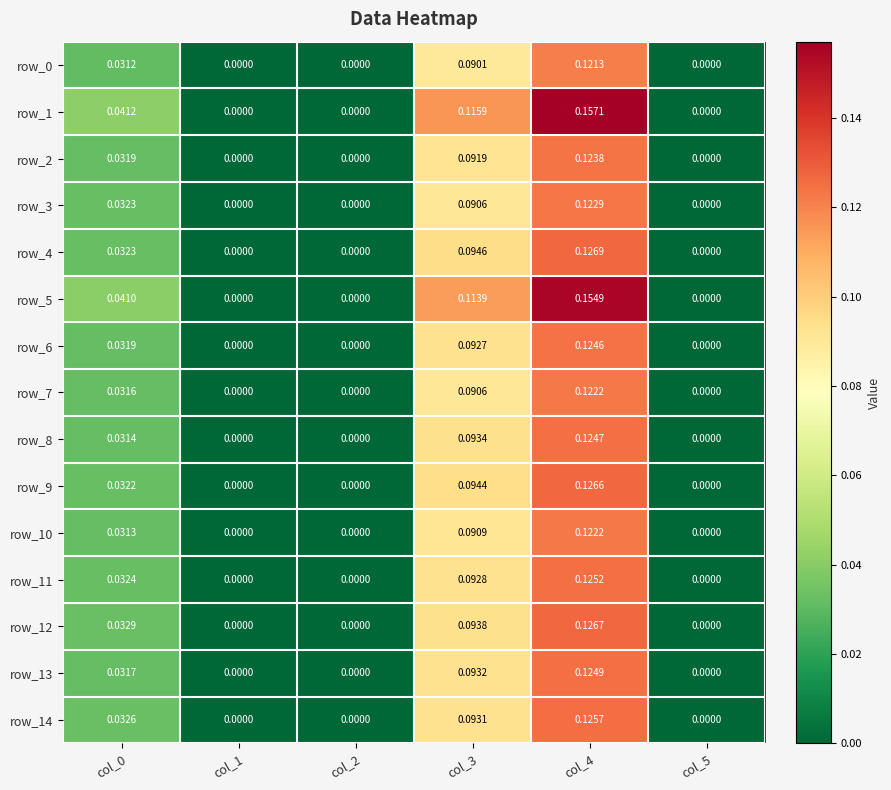

Is the value of row_0 at col_4 greater than the value of row_5 at col_4?

No